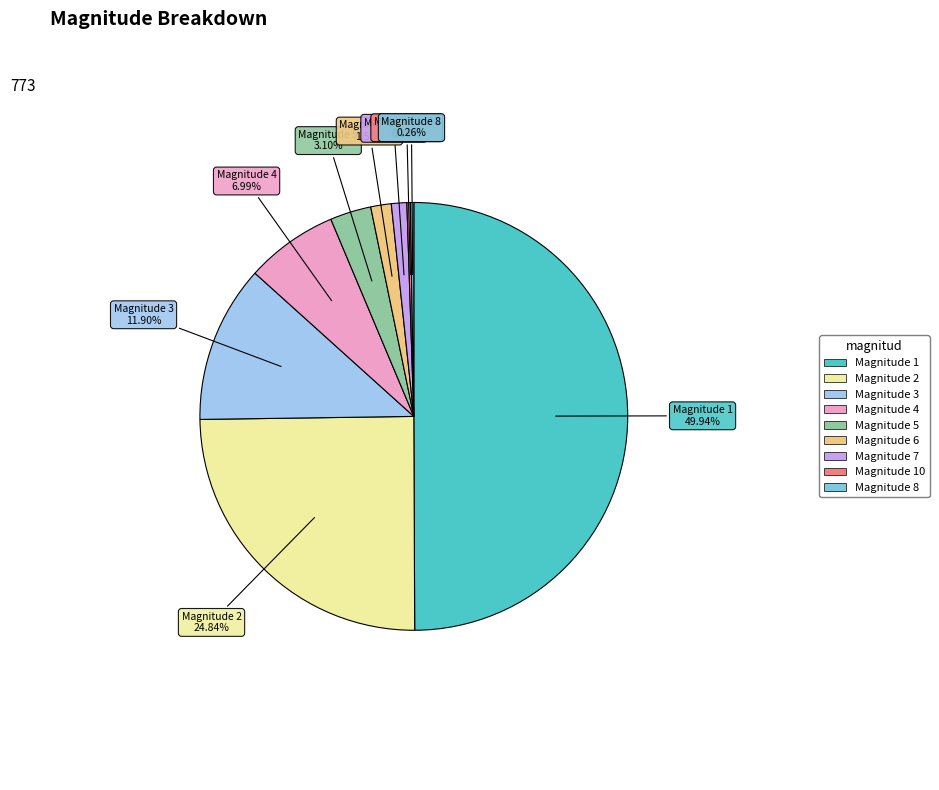

To the nearest percent, what is the average slice percentage?

11%